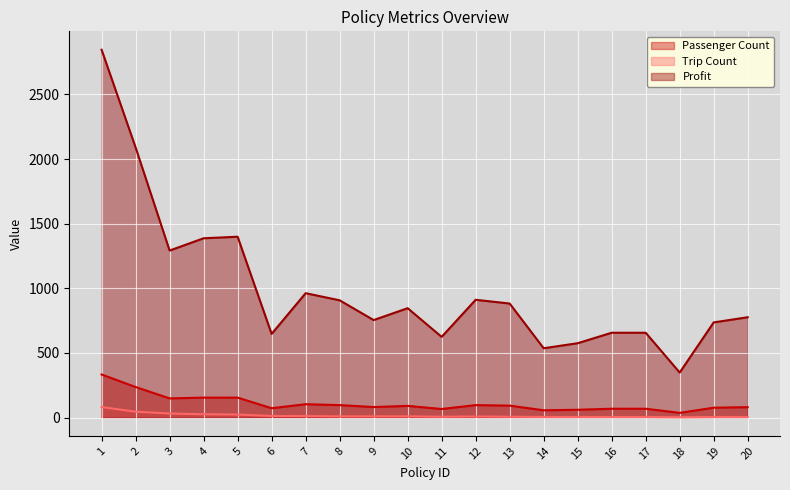

What value does the Profit series have at 6, to the nearest 50?

650